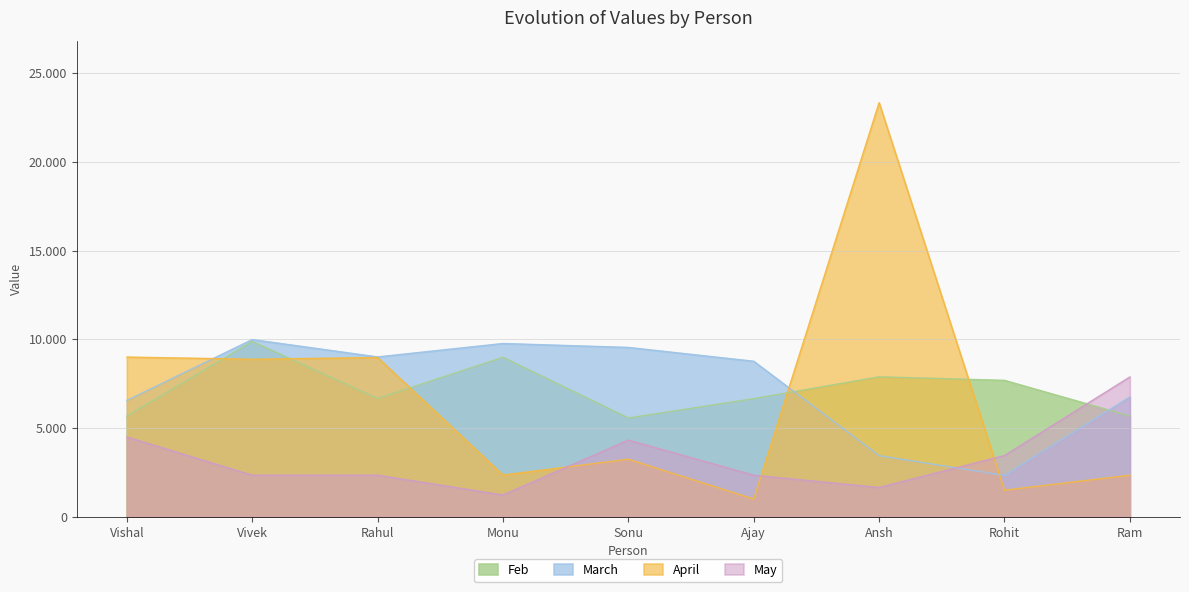

What is the label of the 2nd point from the left?

Vivek